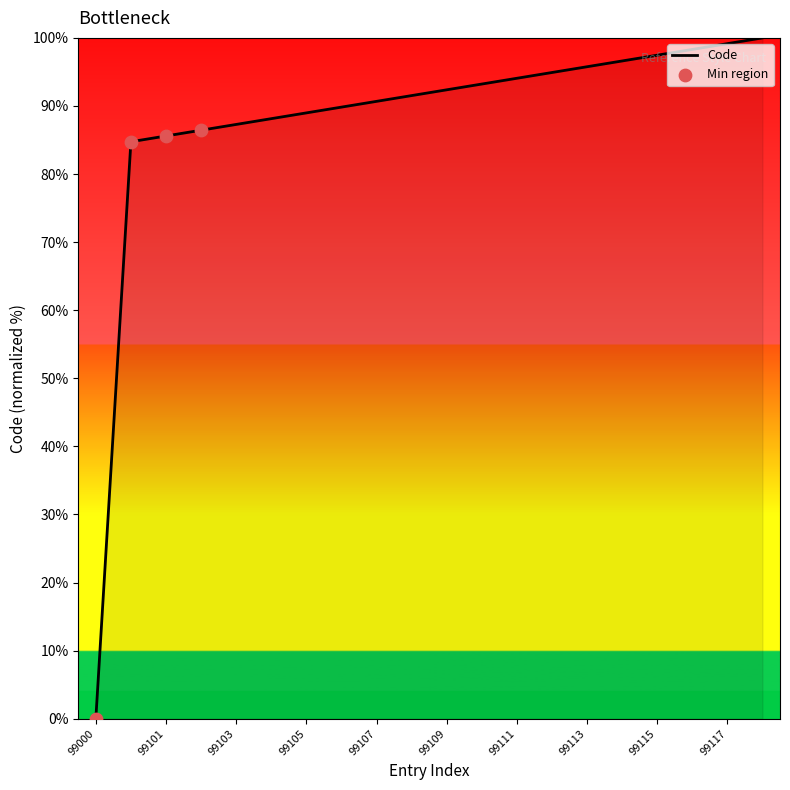

What is the greatest value displayed?

100.0